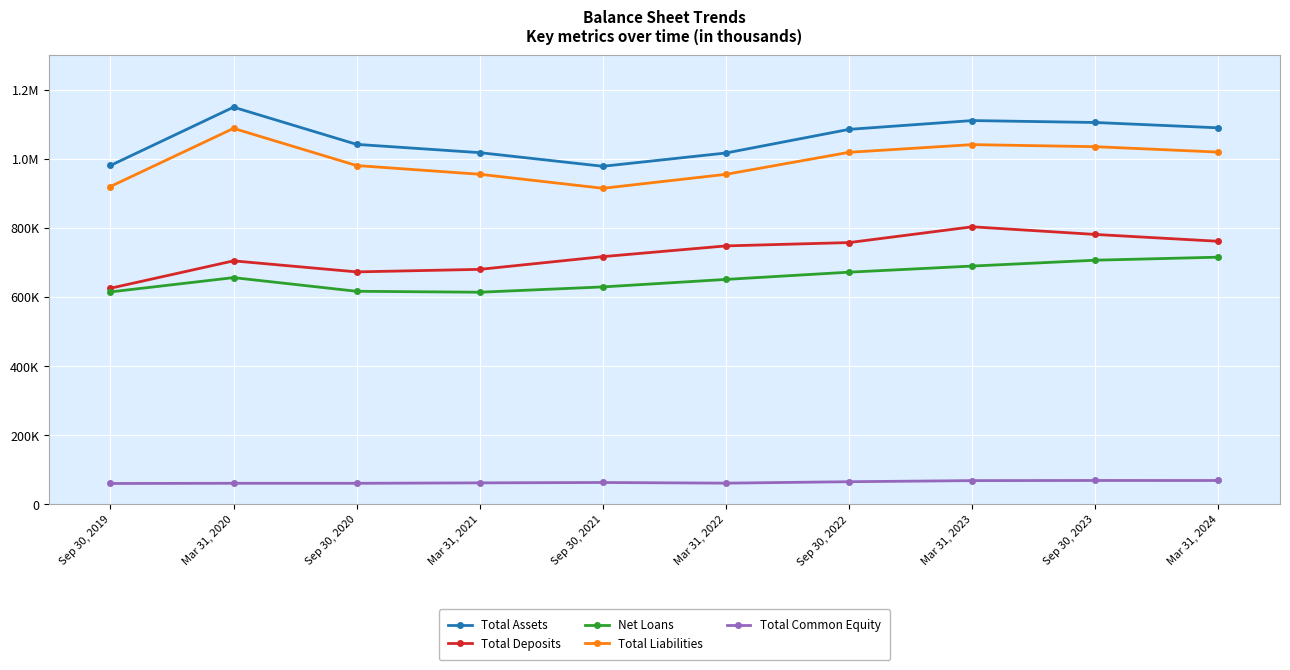

What are all the series names shown in the legend?

Total Assets, Total Deposits, Net Loans, Total Liabilities, Total Common Equity